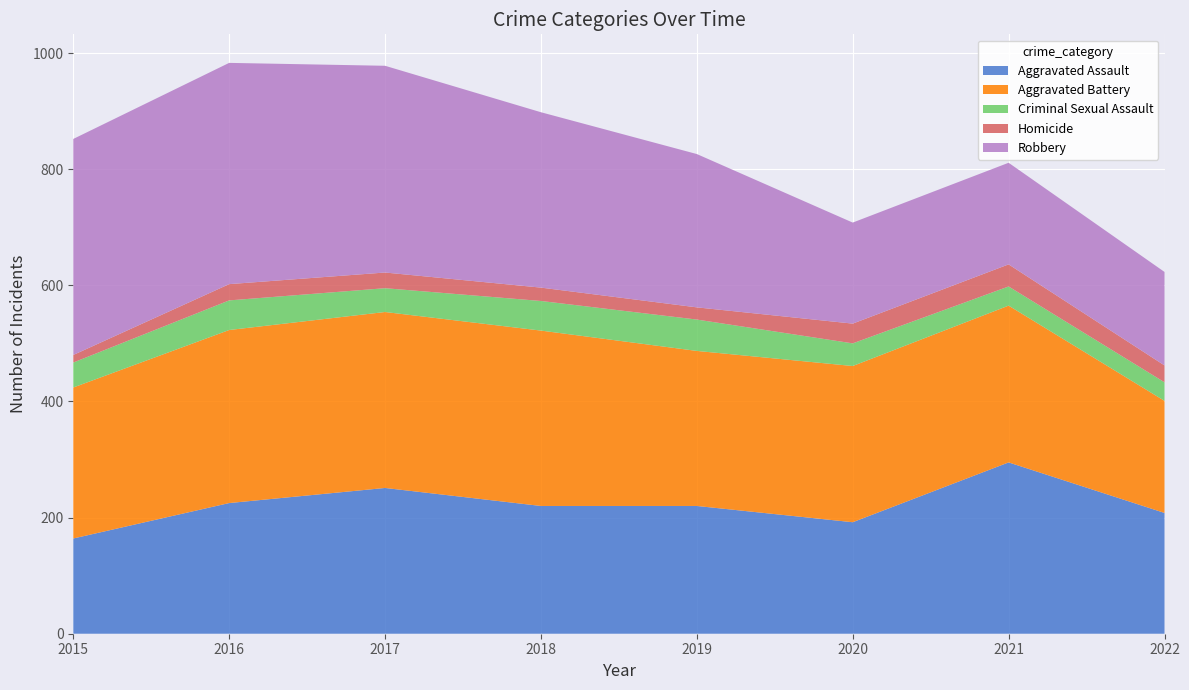

Reading left to right, transcribe all the data shown in this chart.

Aggravated Assault: 2015=164	2016=225	2017=251	2018=220	2019=220	2020=192	2021=295	2022=208
Aggravated Battery: 2015=260	2016=298	2017=303	2018=302	2019=267	2020=269	2021=270	2022=193
Criminal Sexual Assault: 2015=43	2016=51	2017=41	2018=51	2019=54	2020=39	2021=33	2022=32
Homicide: 2015=13	2016=28	2017=27	2018=23	2019=21	2020=34	2021=38	2022=29
Robbery: 2015=372	2016=381	2017=356	2018=302	2019=264	2020=174	2021=175	2022=161